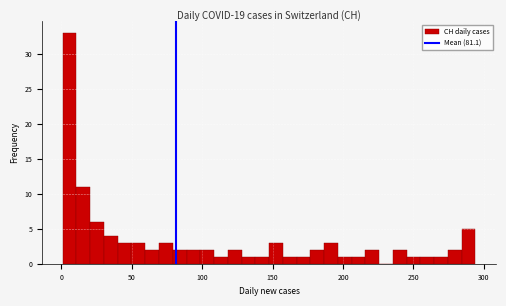

Around what value on the x-axis is the tallest bar? Give the approximate position of its centre, as read against the axis.

5